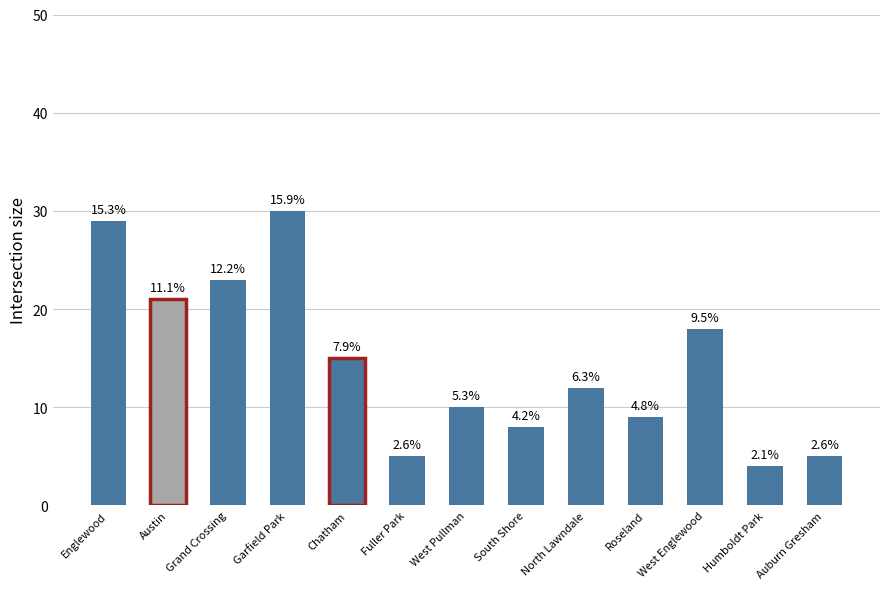

Does the chart contain stacked bars?

No